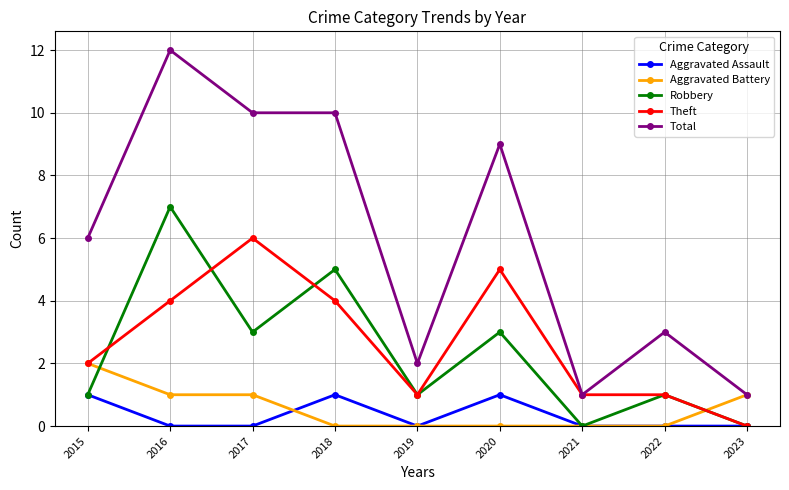

Reading left to right, what are all the values shown in this chart?

Aggravated Assault: 1	0	0	1	0	1	0	0	0
Aggravated Battery: 2	1	1	0	0	0	0	0	1
Robbery: 1	7	3	5	1	3	0	1	0
Theft: 2	4	6	4	1	5	1	1	0
Total: 6	12	10	10	2	9	1	3	1